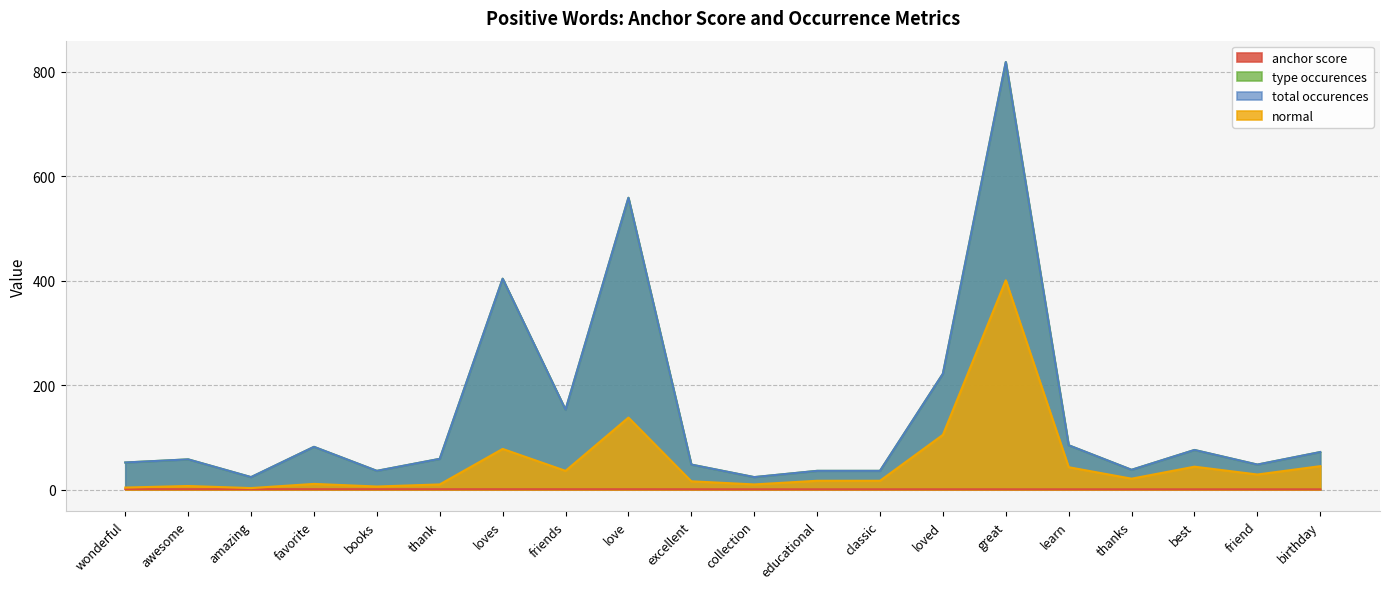

What is the lowest value of the anchor score series?

0.6